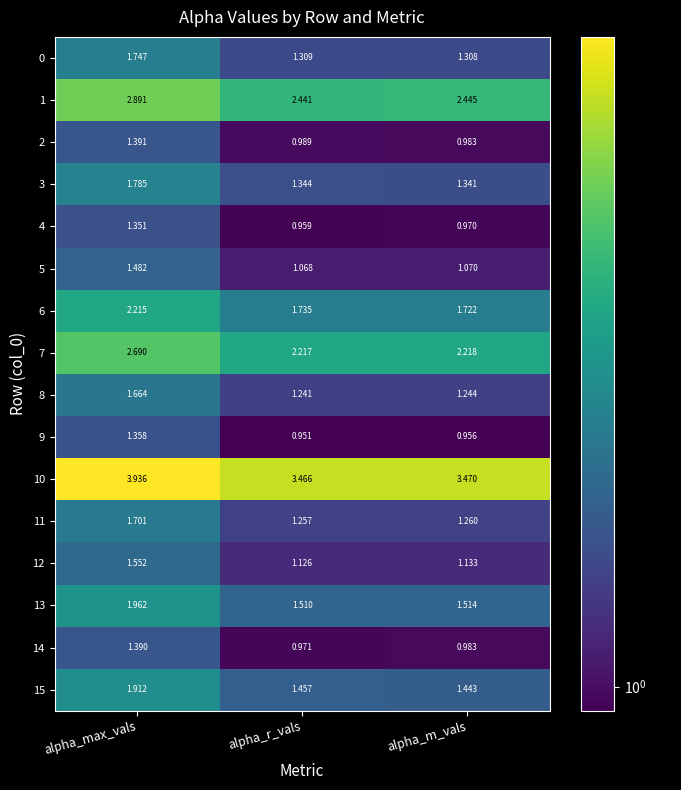

At which category is the sum across all series the highest?

alpha_max_vals